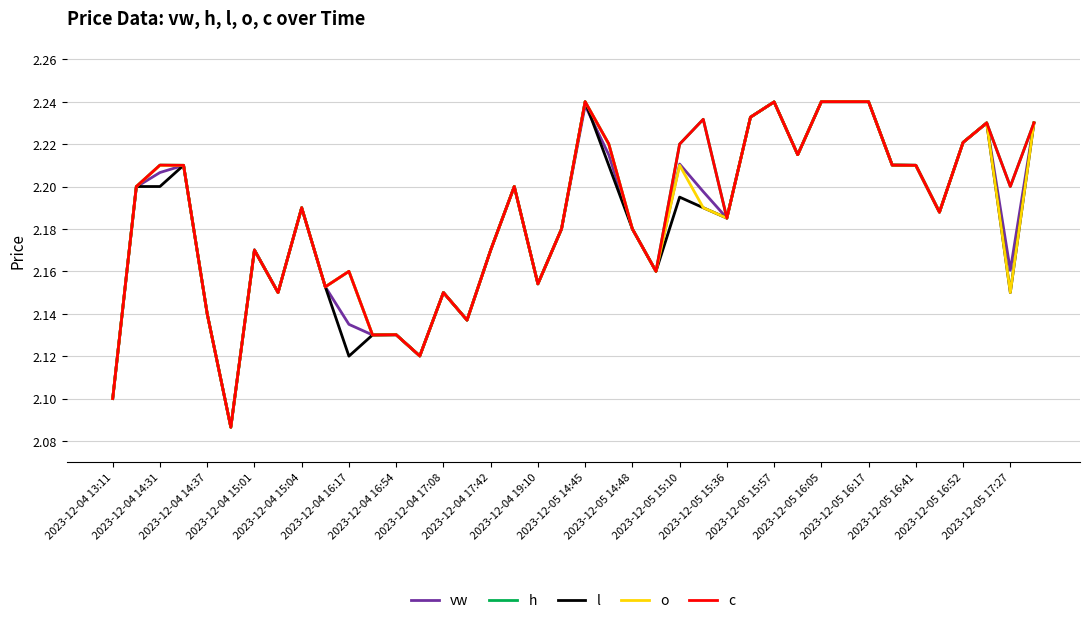

How many interior local peaks does the h series have?

11